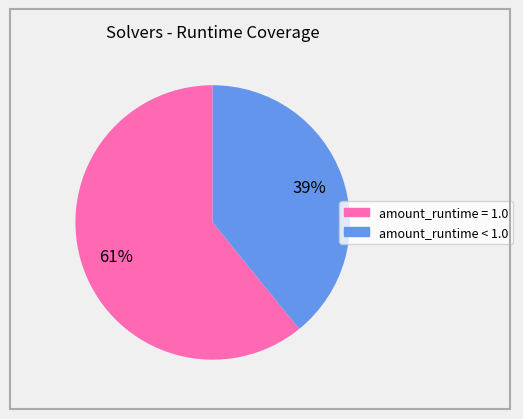

True or false: amount_runtime < 1.0 accounts for 39% of the total.

True